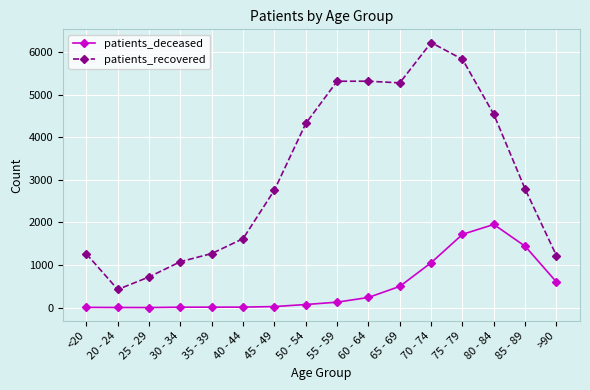

At which category is the sum across all series the highest?

75 - 79